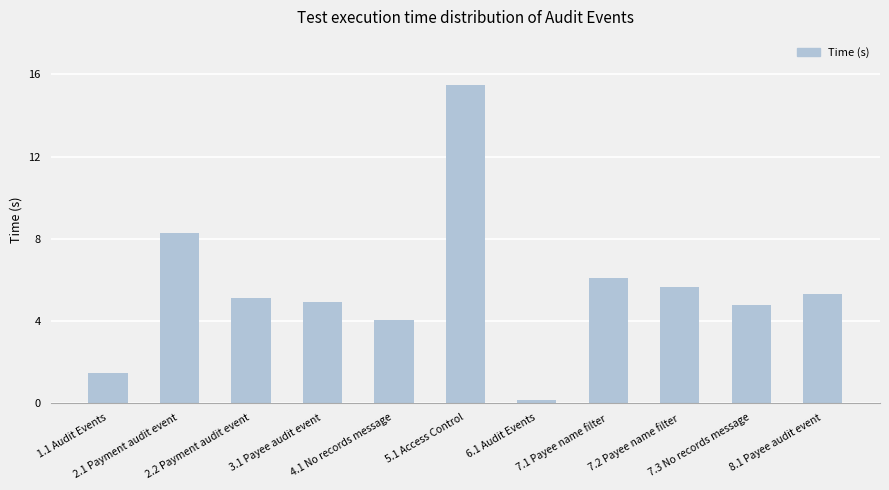

True or false: the data shows 14.7 at 2.1 Payment audit event.

False